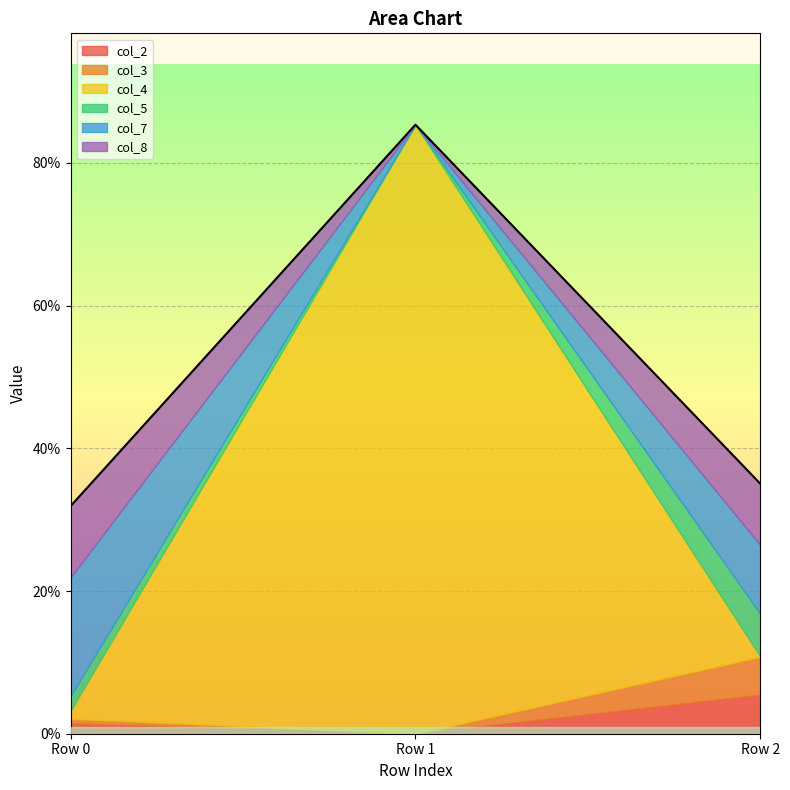

What is the value of the col_3 point at the 3rd from the left?

0.1